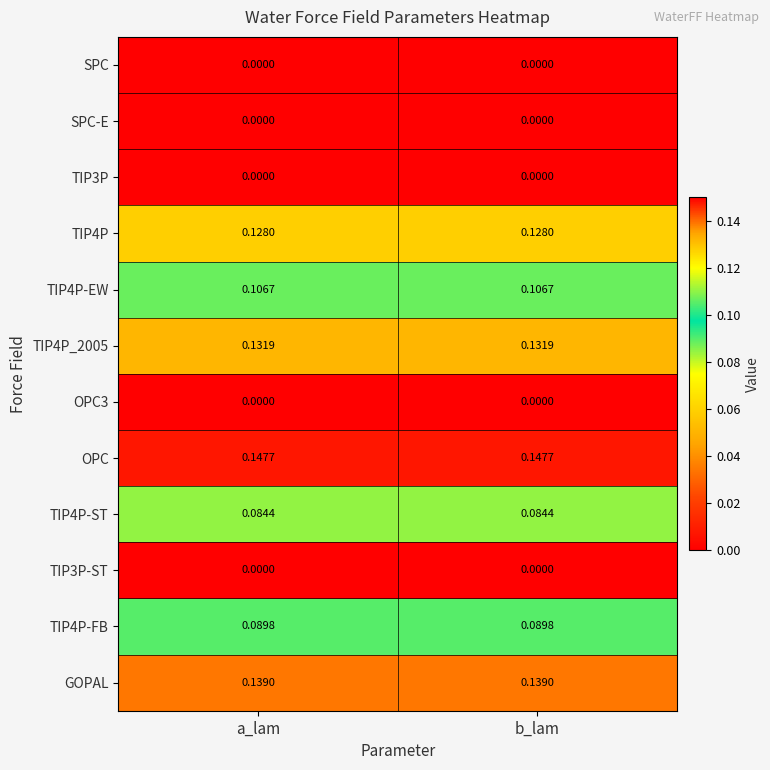

Which series has the largest total across all categories?

OPC